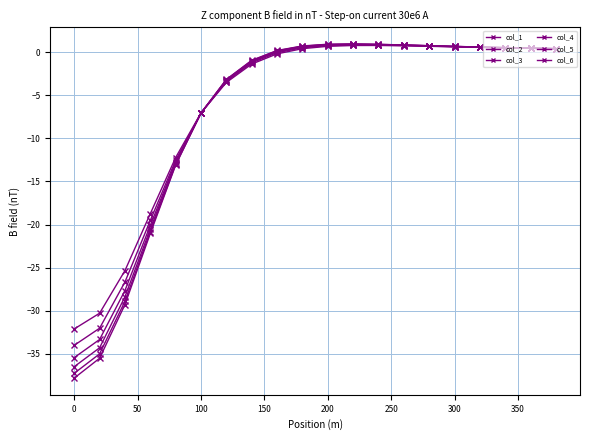

How many lines are shown in the chart?

6